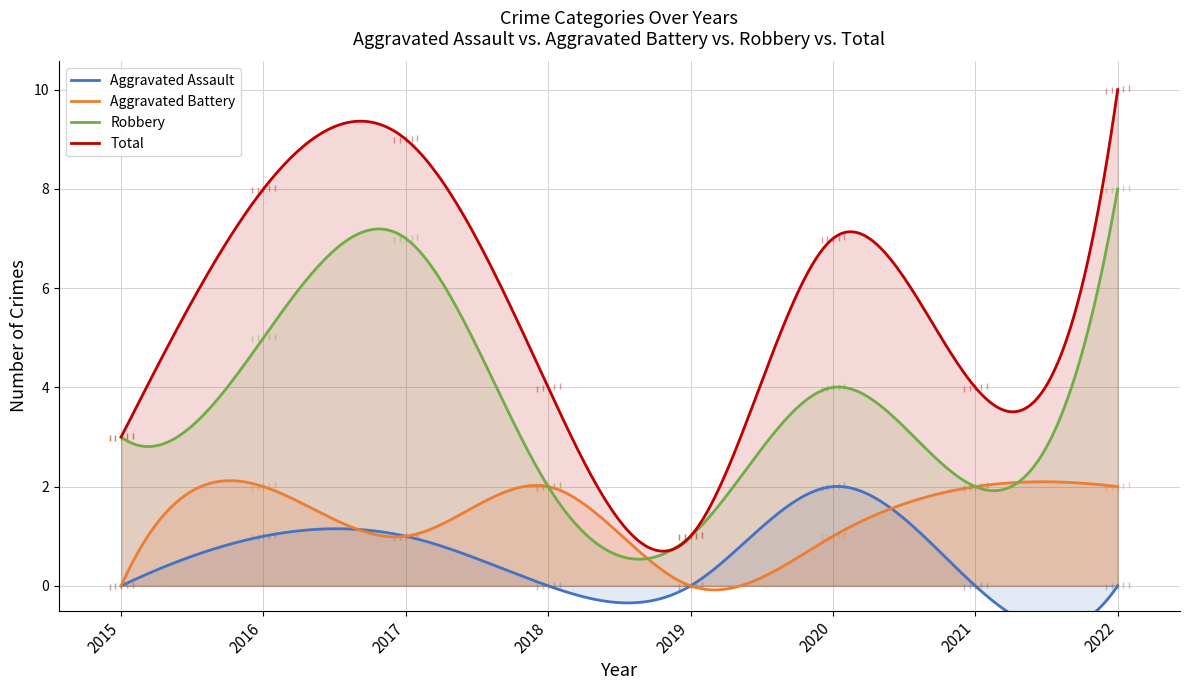

True or false: Robbery and Aggravated Battery intersect in this chart.

False